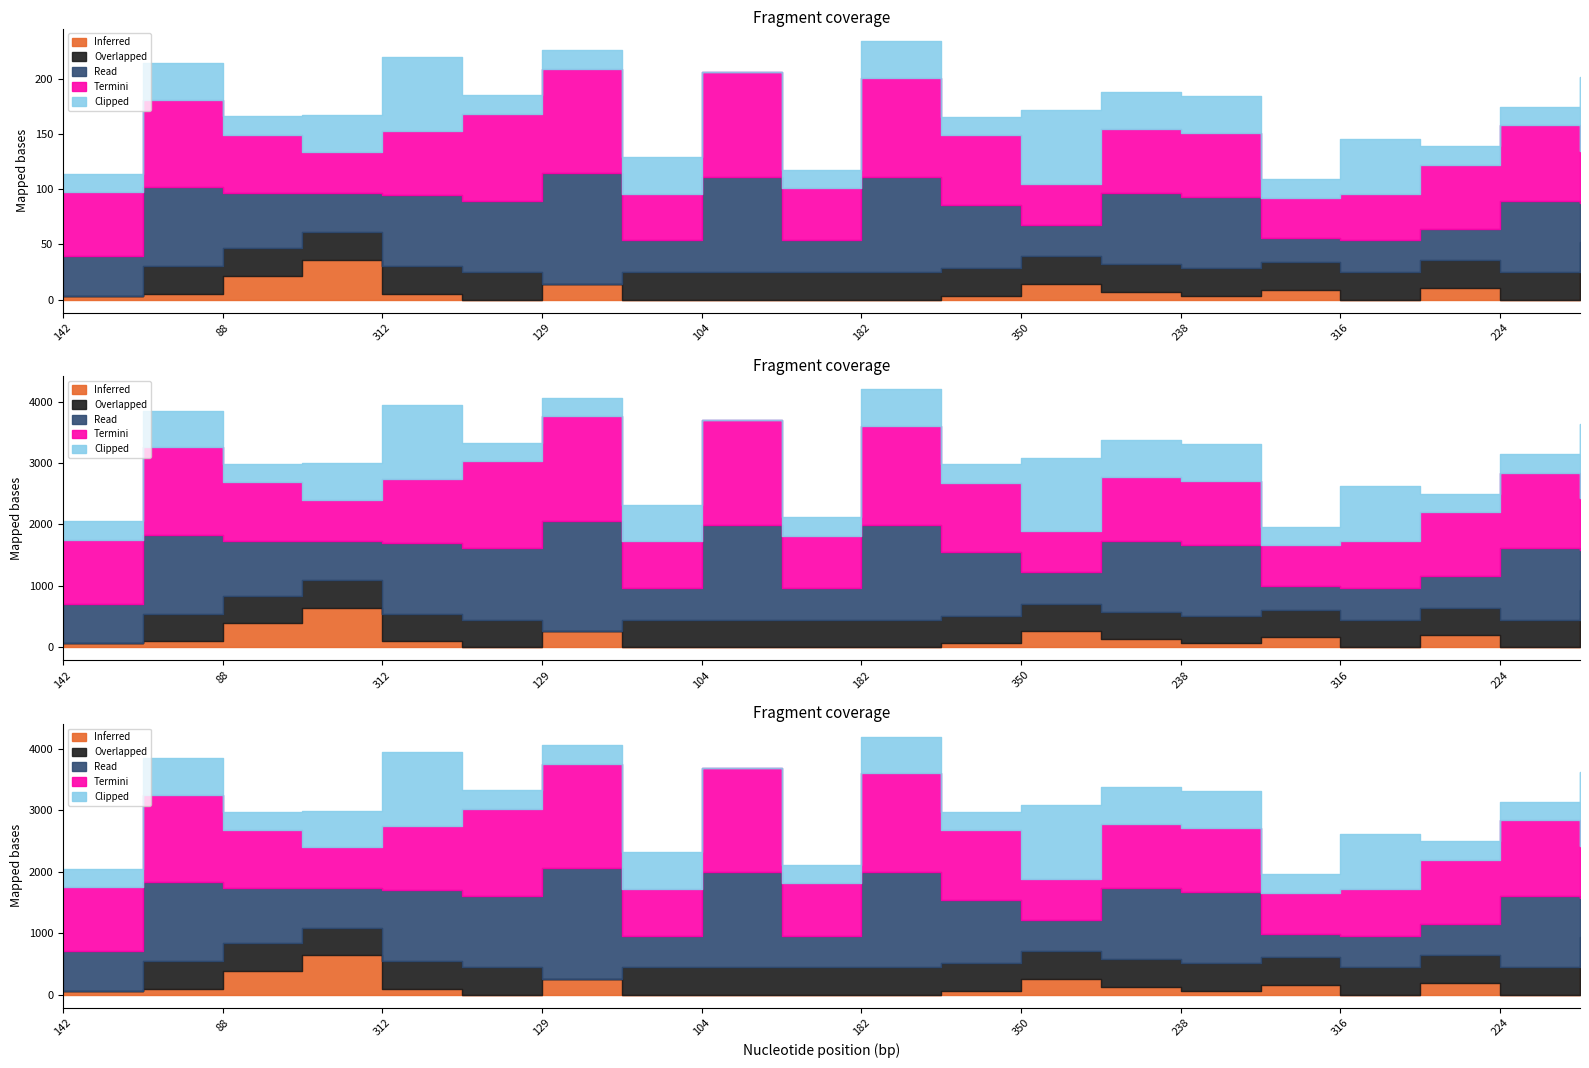

Which series changed the most between 88 and 73?

Inferred